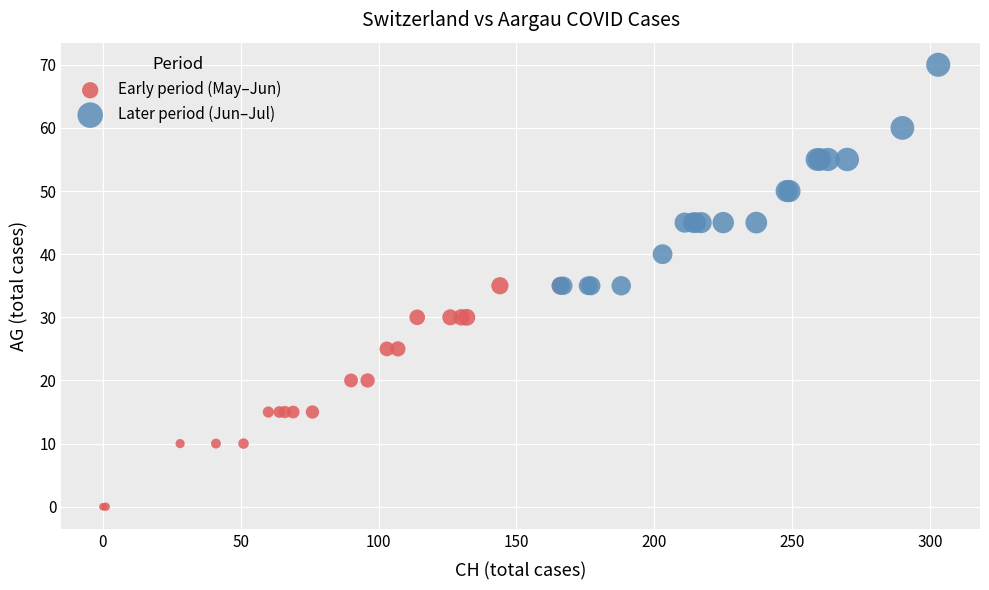

Which series contains the highest Y value?

Later period (Jun–Jul)